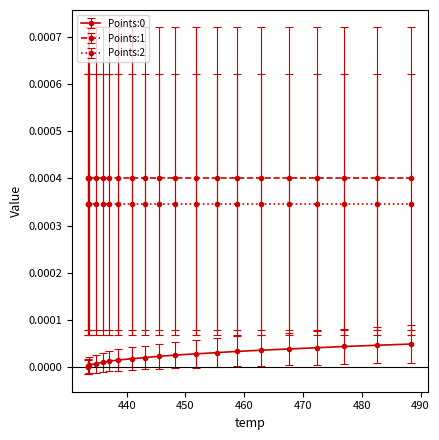

True or false: Points:0 and Points:2 intersect in this chart.

False